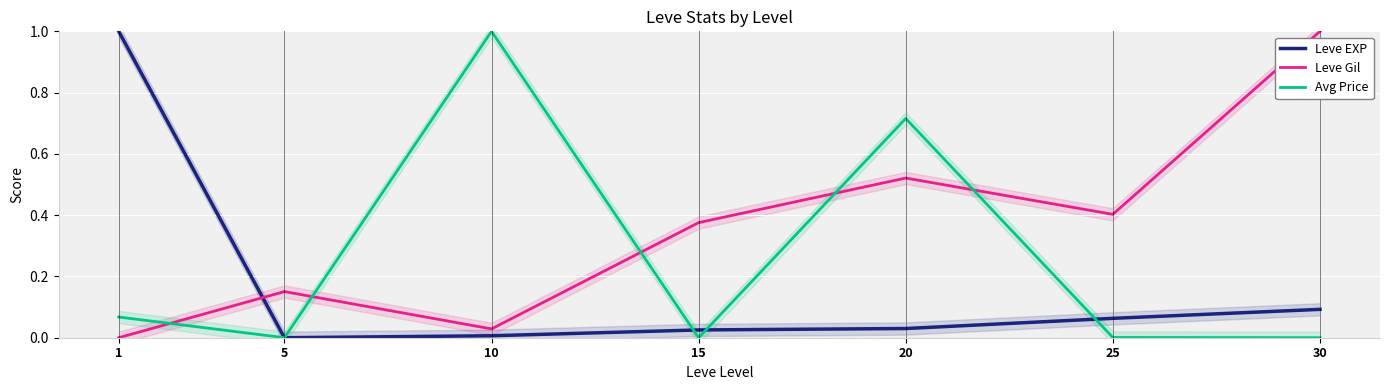

At how many categories does at least one series exceed 0?

7